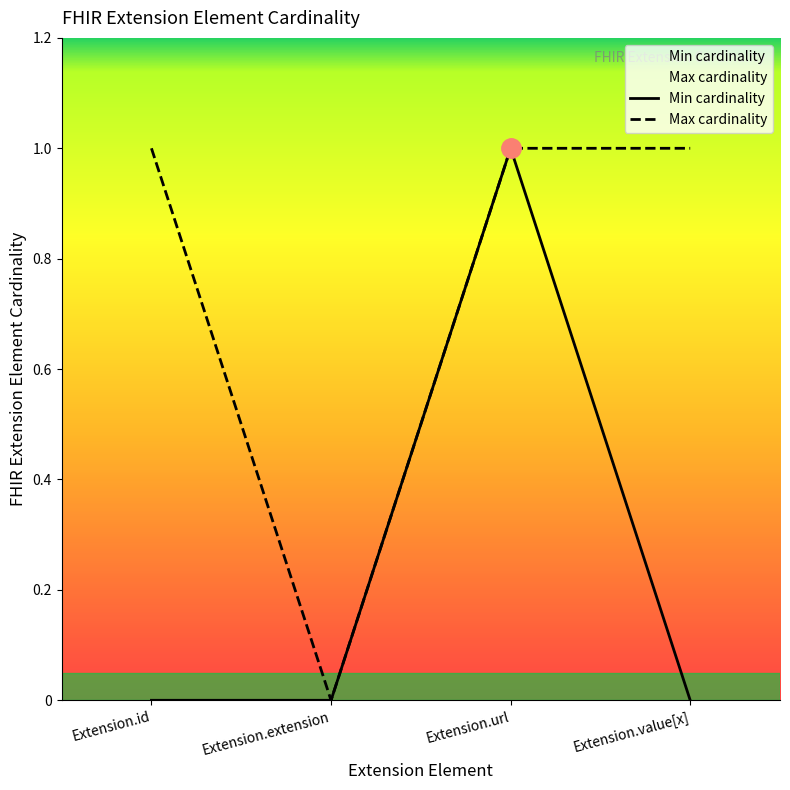

How many values in Max cardinality are above zero?

3